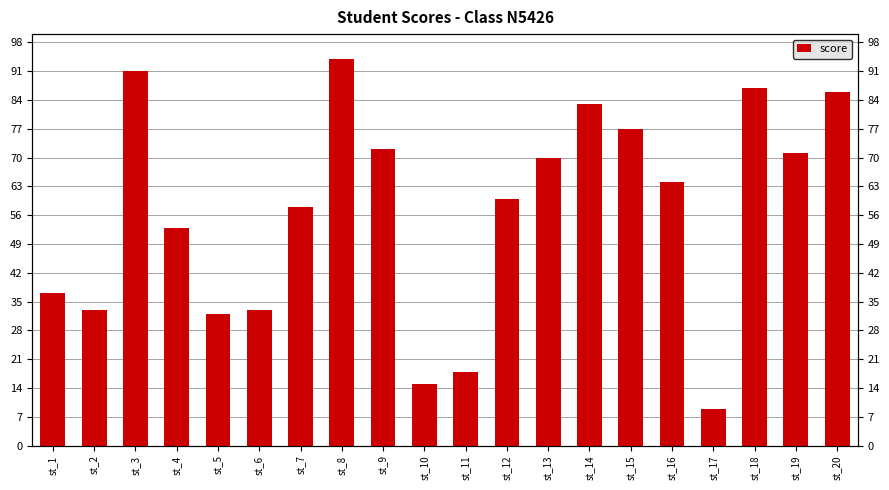

What is the minimum value shown in the chart?

9